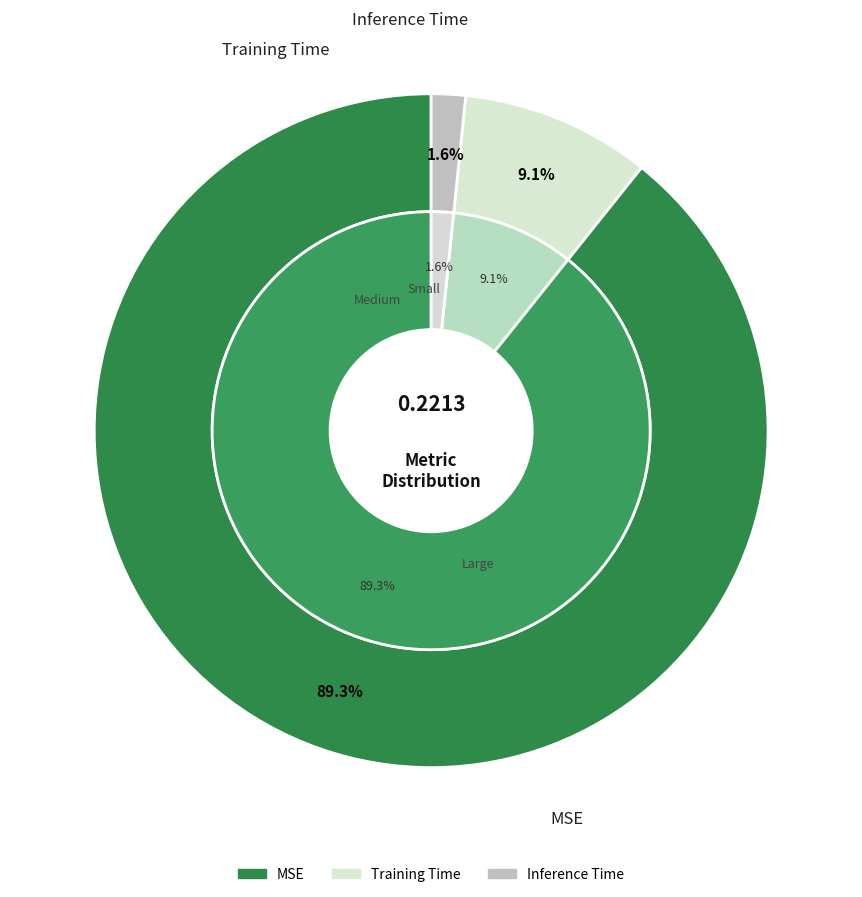

Do Inference Time and MSE together represent more than half of the pie?

Yes